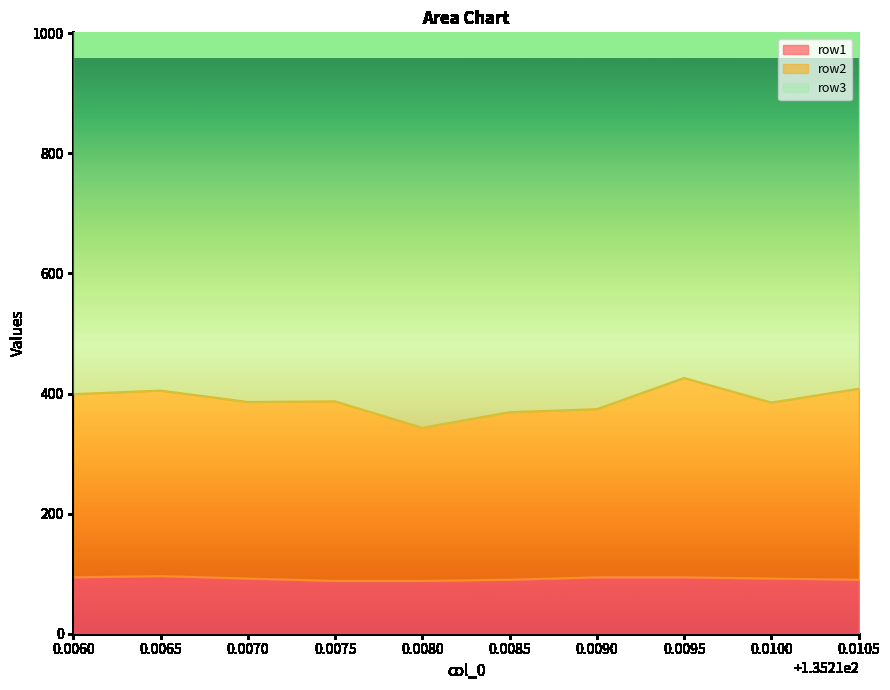

The value of row1 at 0.0060 is 94. True or false?

True